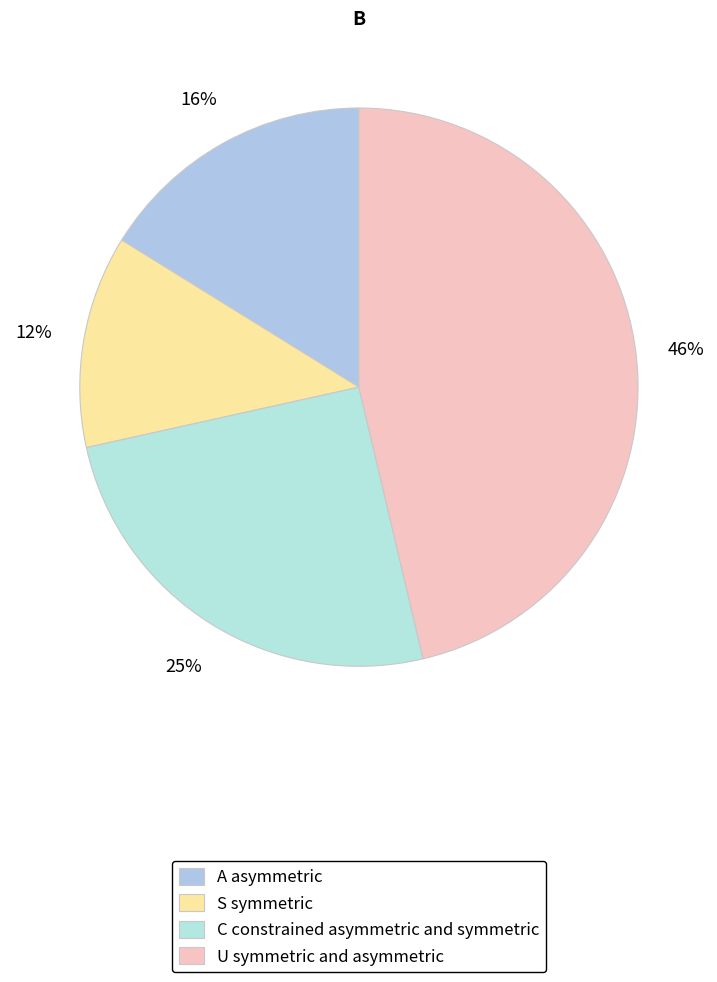

How many segments does this pie chart have?

4